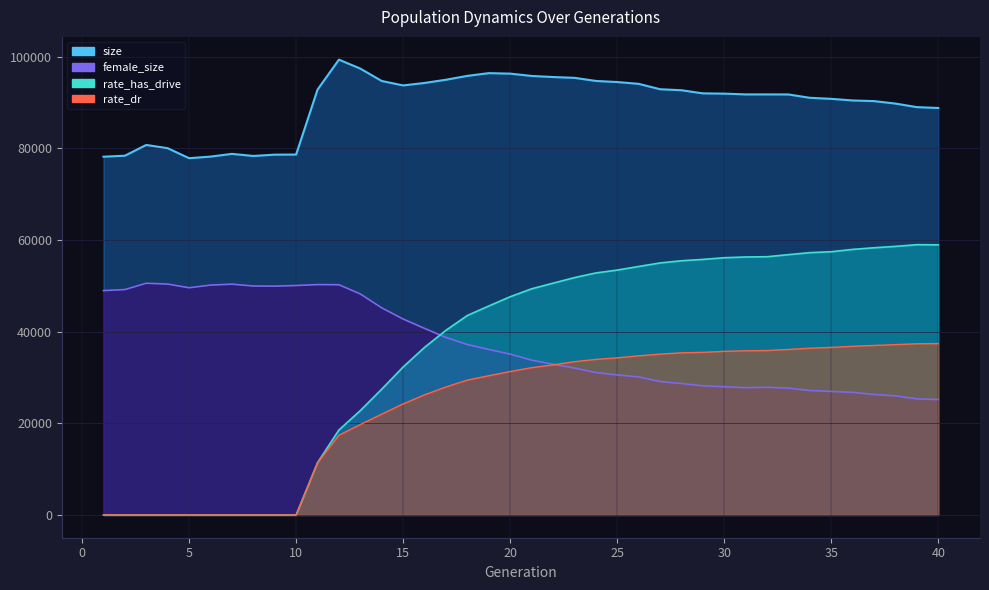

True or false: rate_has_drive and rate_dr cross at least once.

False